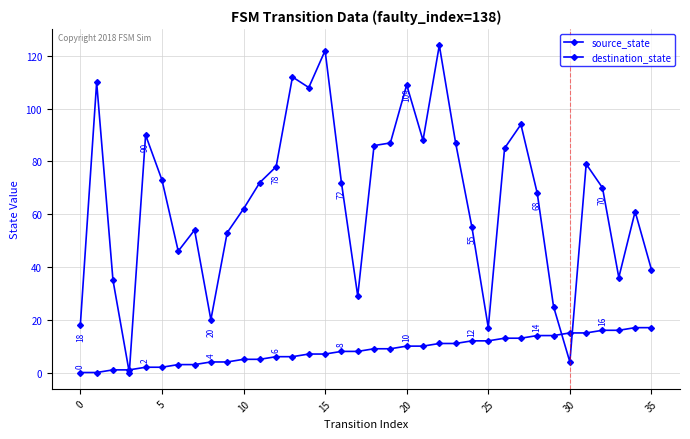

Does the chart have visible grid lines?

Yes